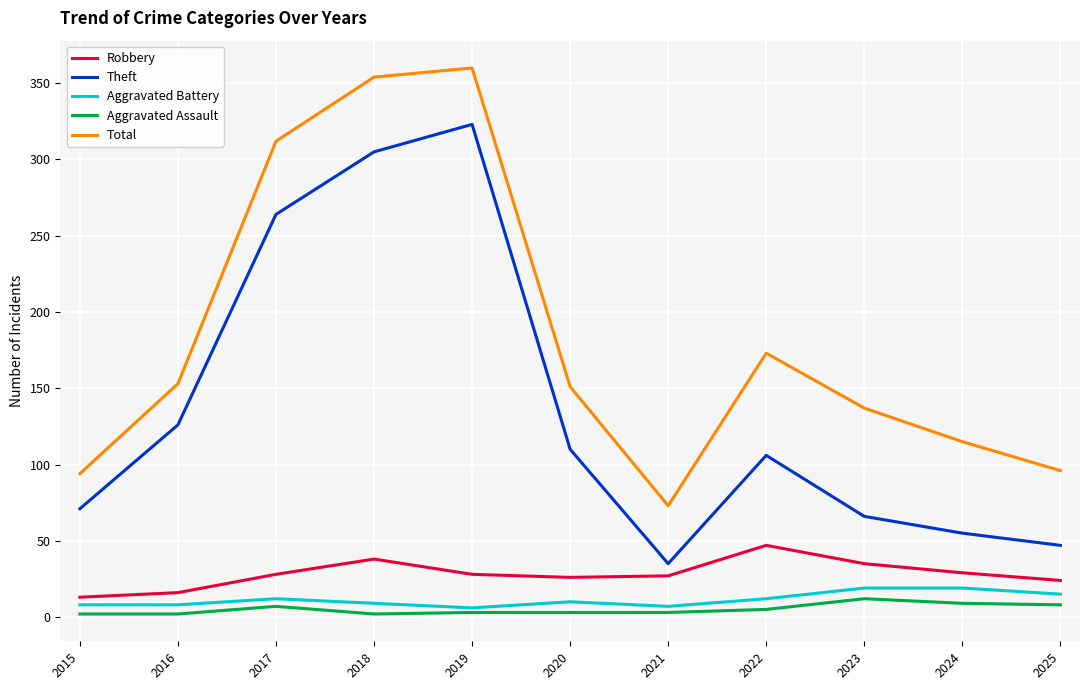

Rank the series at 2016 from lowest to highest value.

Aggravated Assault, Aggravated Battery, Robbery, Theft, Total